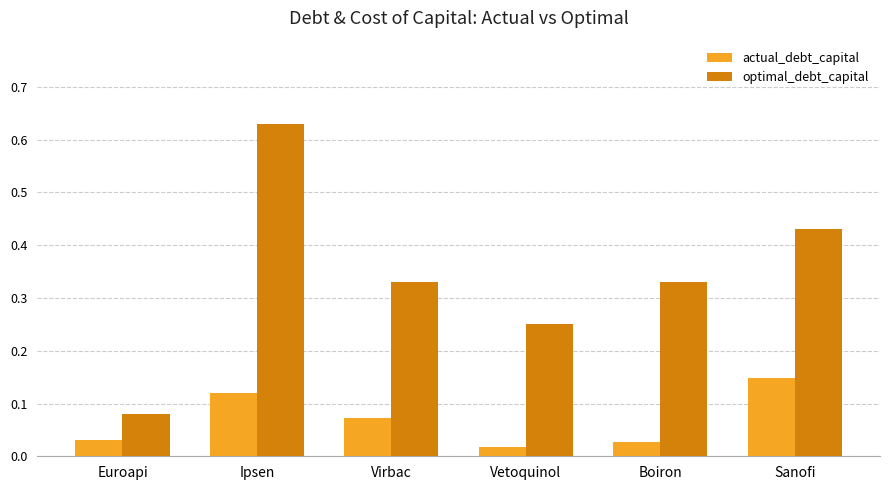

Which series changed the most between Euroapi and Vetoquinol?

optimal_debt_capital